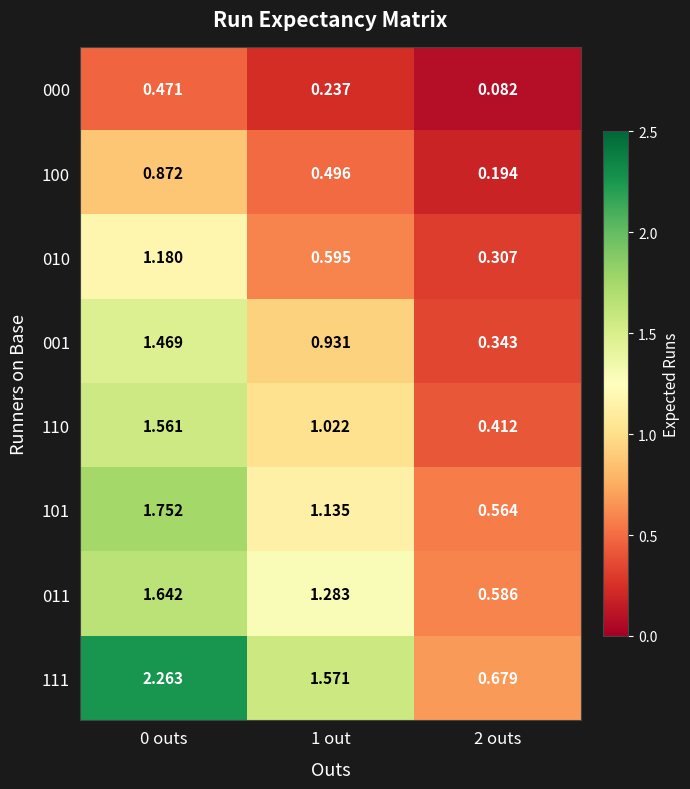

Is the value of 000 at 0 outs greater than the value of 011 at 2 outs?

No